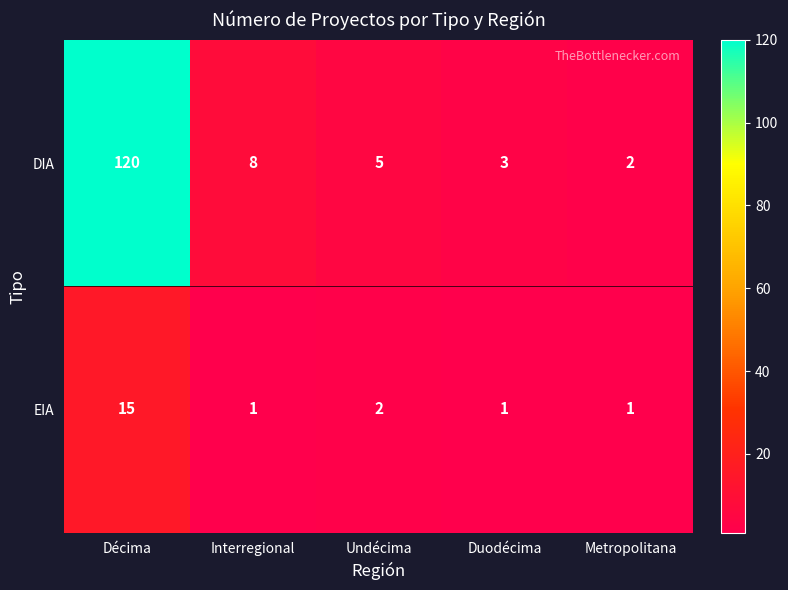

List the series in order of their peak value, highest first.

DIA, EIA